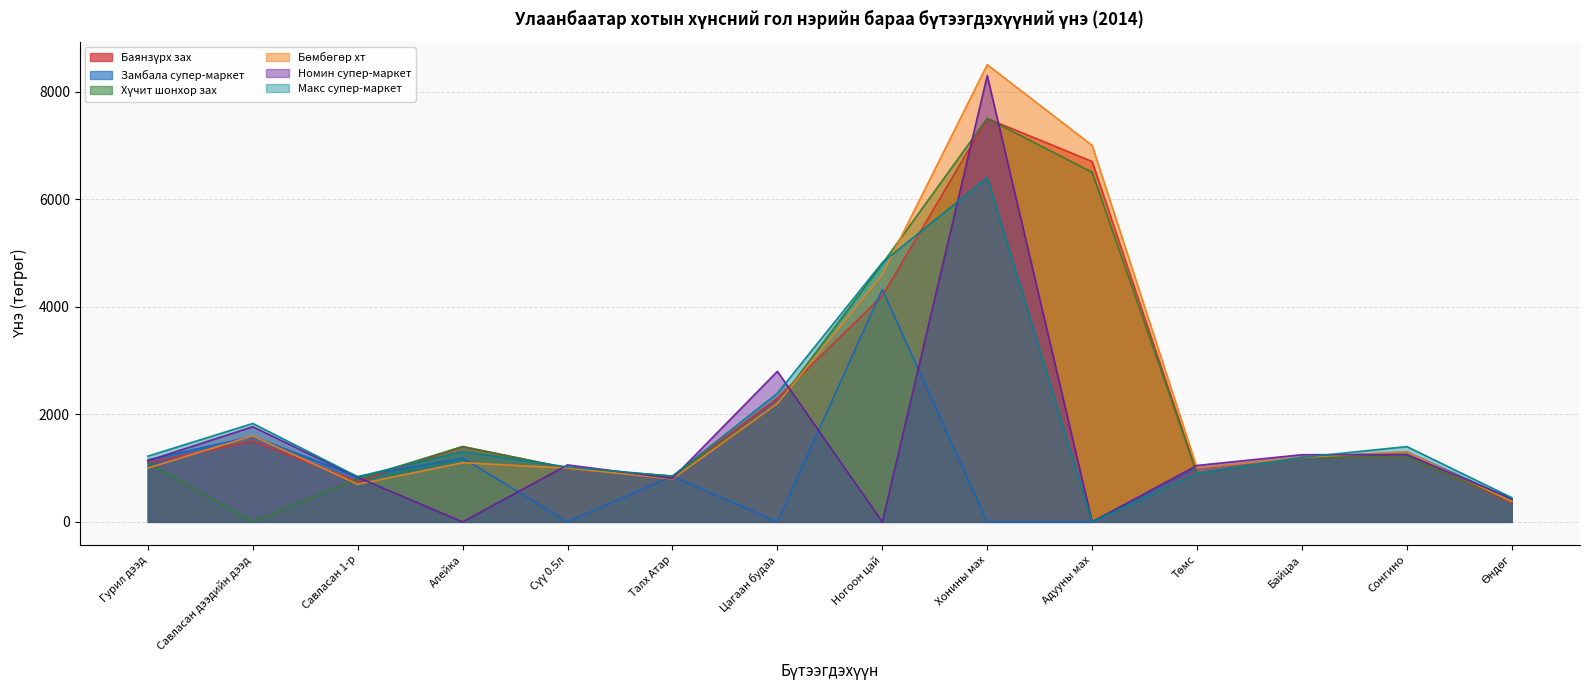

At which category does the chart reach its peak across all series?

Хонины мах